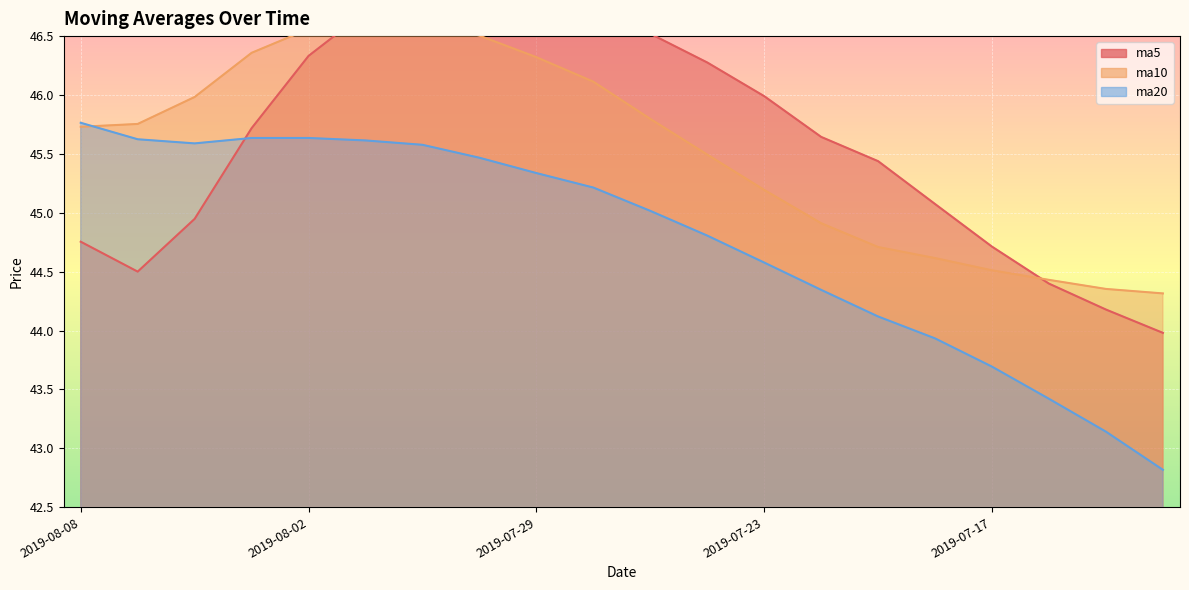

Is the value of ma20 at 2019-08-02 greater than the value of ma5 at 2019-08-07?

Yes